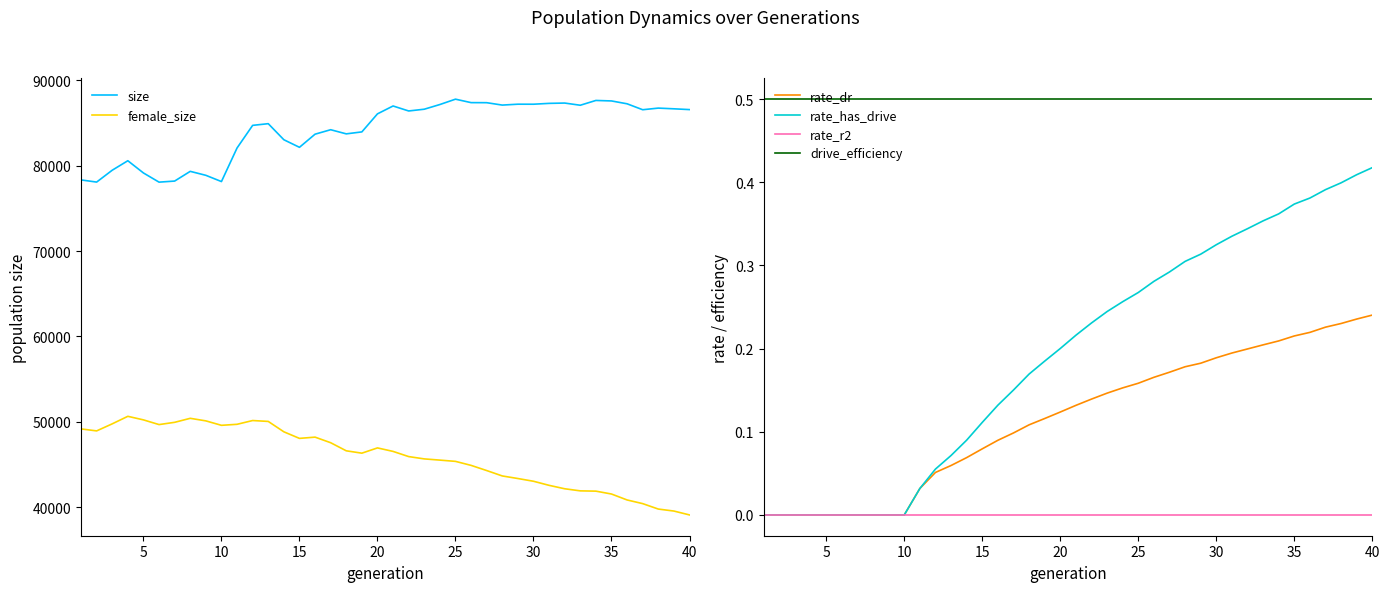

True or false: drive_efficiency has a value of 0.5 at 35.

True